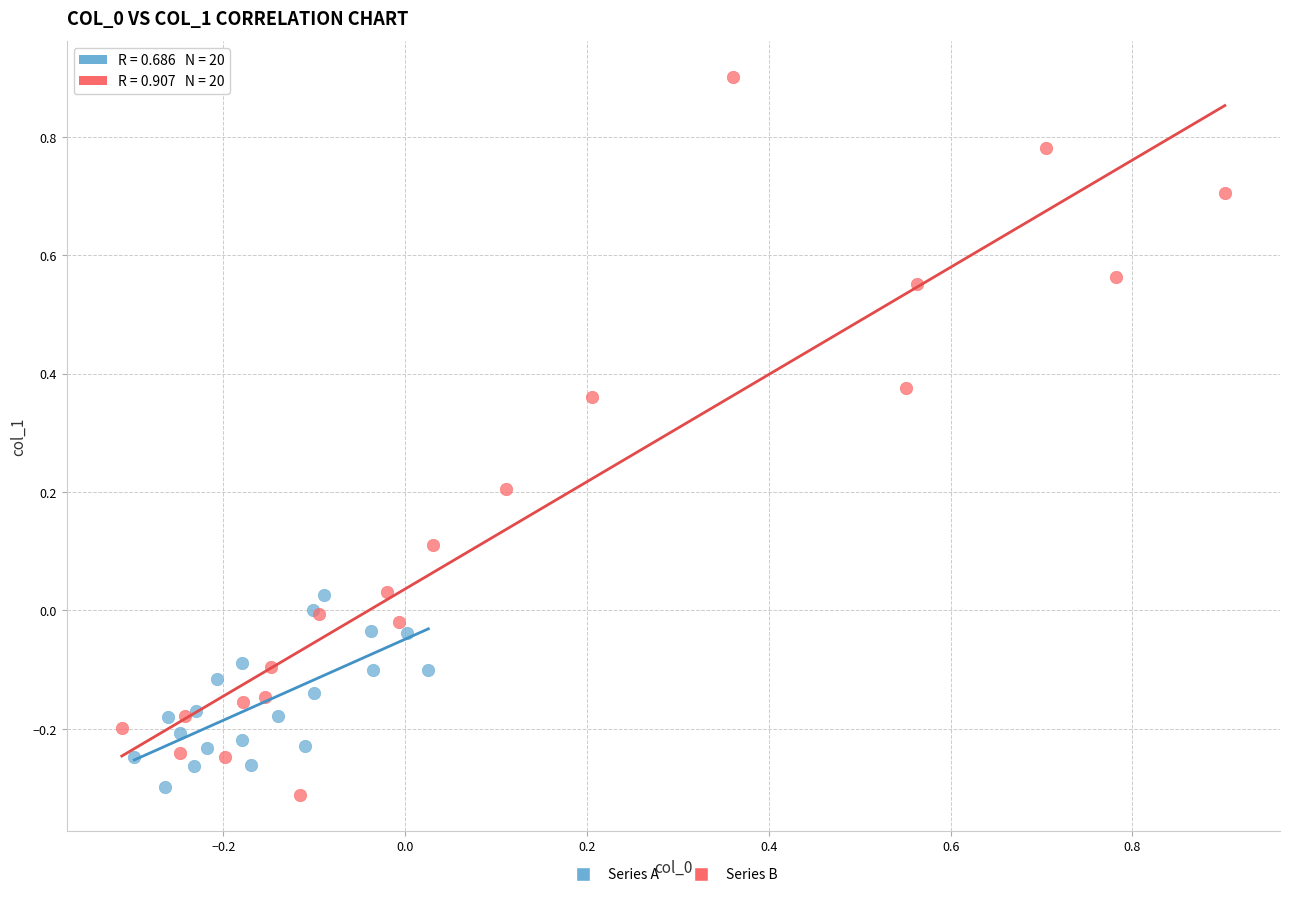

Which series contains the lowest Y value?

Series B